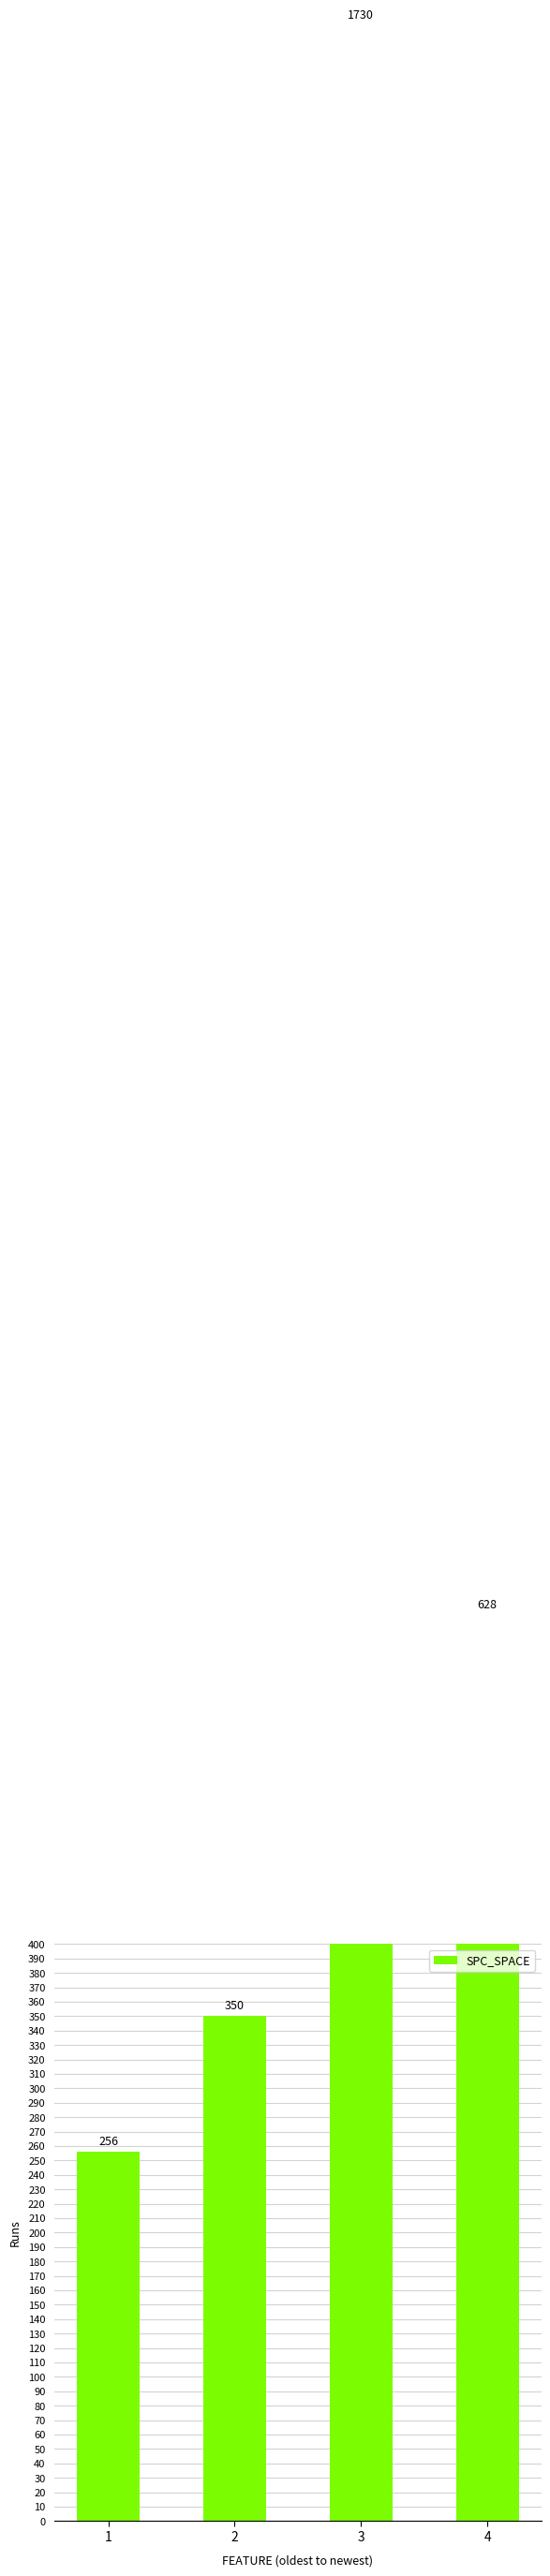

True or false: the data shows 350 at 2.

True